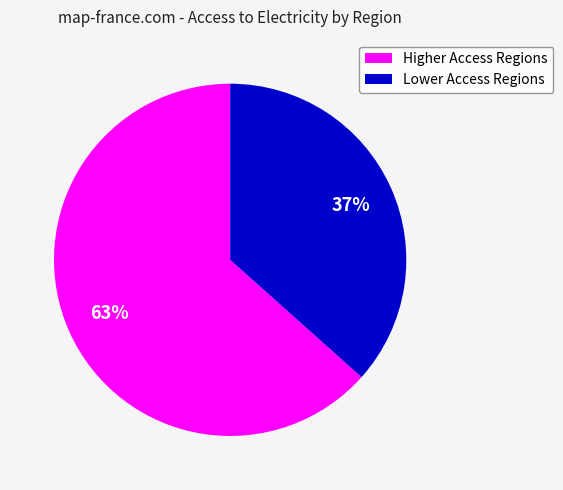

To the nearest percent, what portion does Higher Access Regions represent?

63%